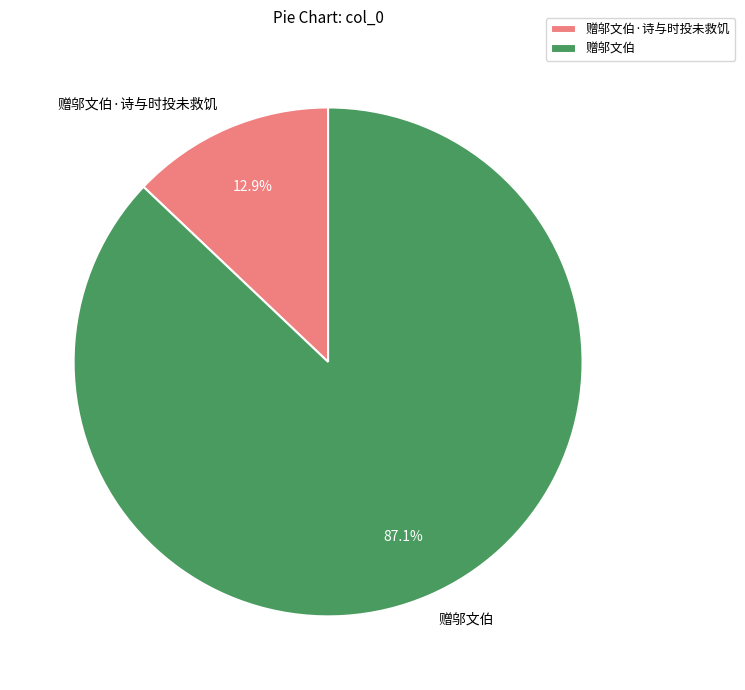

Which has a higher value, 赠邬文伯 or 赠邬文伯·诗与时投未救饥?

赠邬文伯